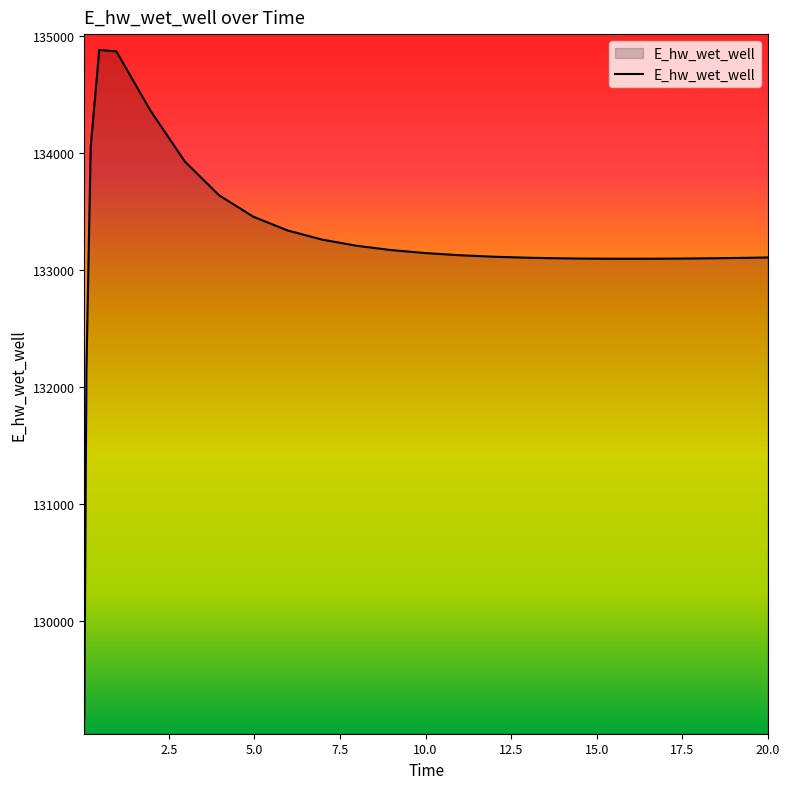

What is the minimum value shown in the chart?

129164.0